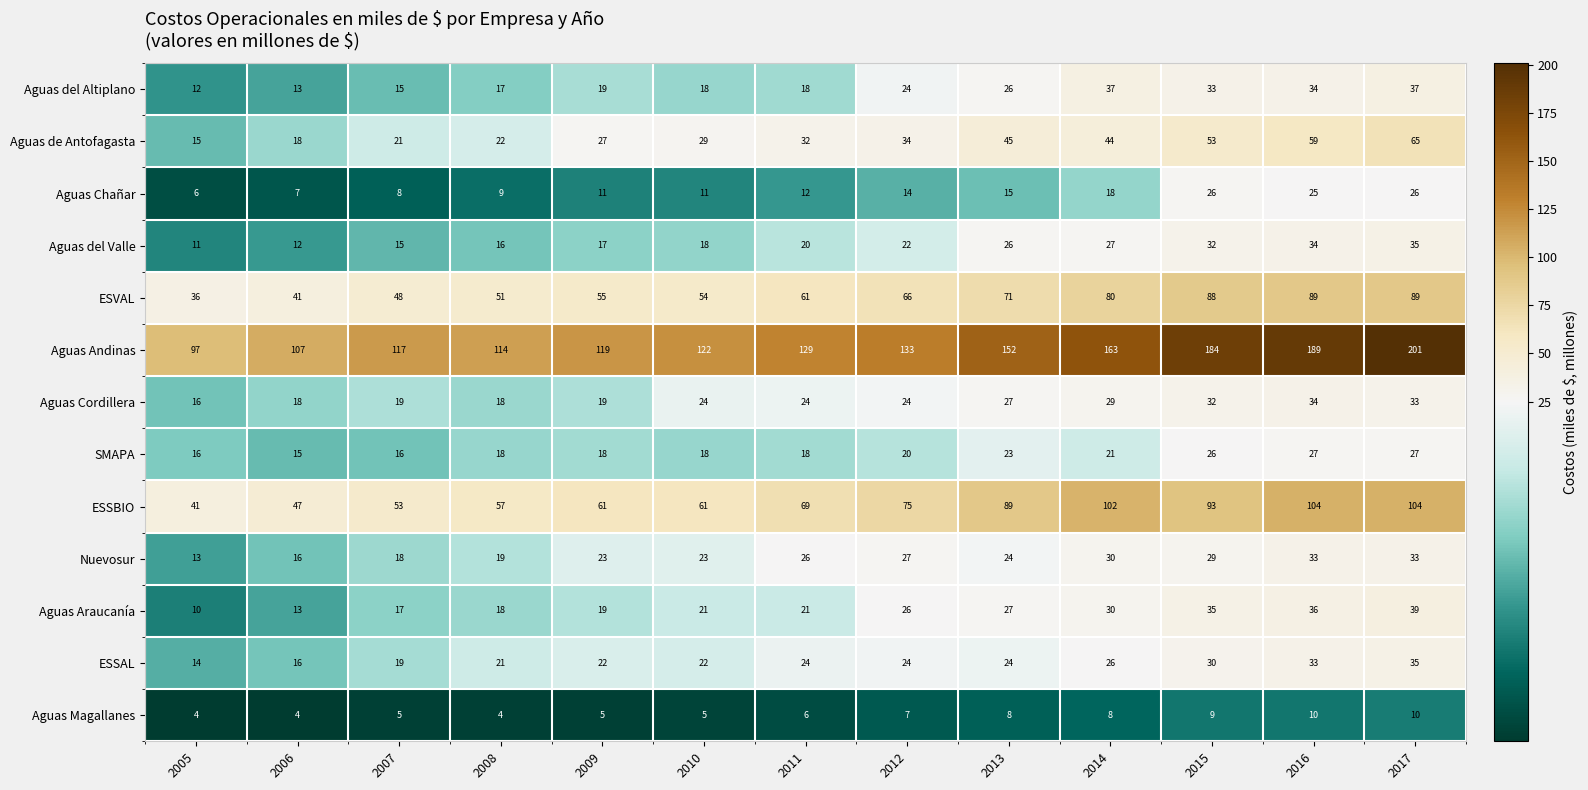

The value of ESSBIO at 2006 is 47. True or false?

True